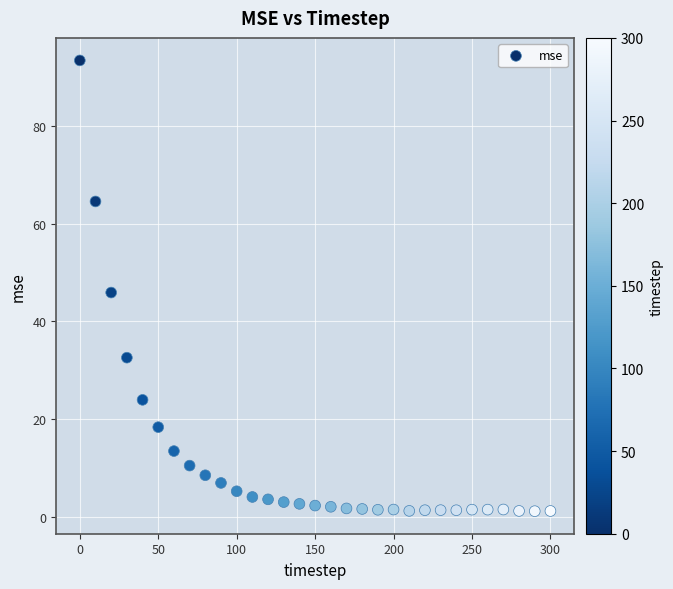

What Y value in the scatter plot is closest to 47?

45.9